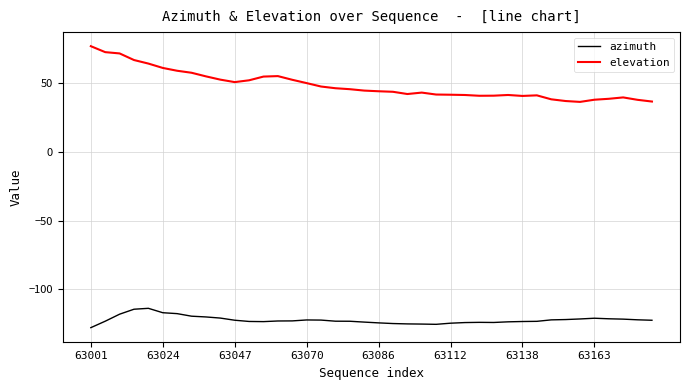

What is the difference between the maximum and minimum values in the elevation series?

40.5